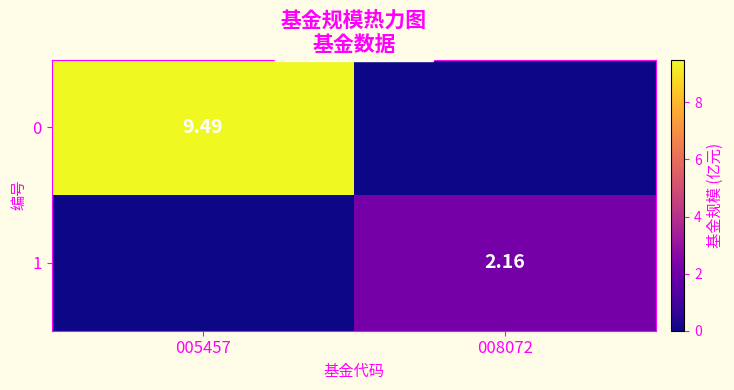

At how many categories does at least one series exceed 6?

1